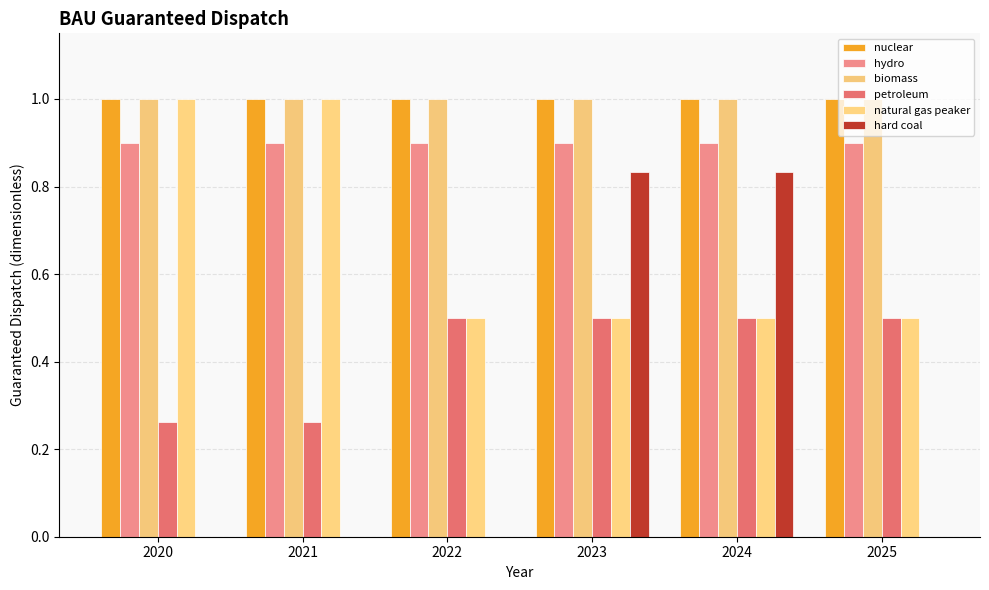

What are all the series names shown in the legend?

nuclear, hydro, biomass, petroleum, natural gas peaker, hard coal